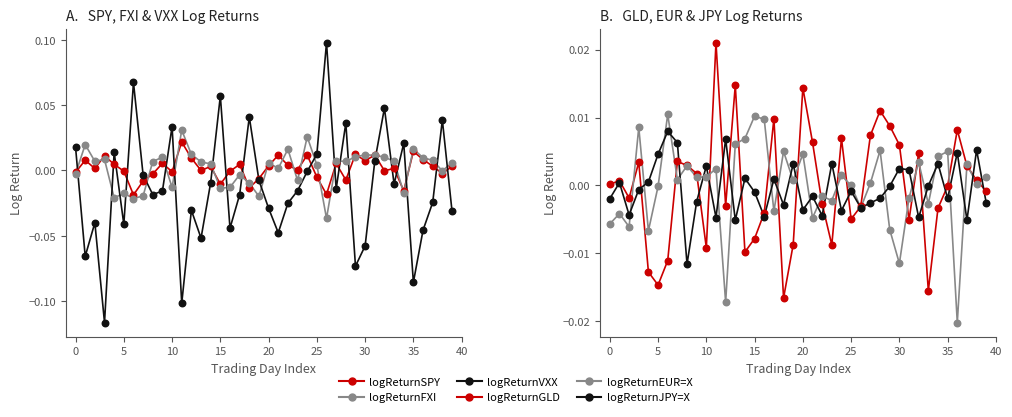

Which series contains the lowest Y value?

logReturnVXX